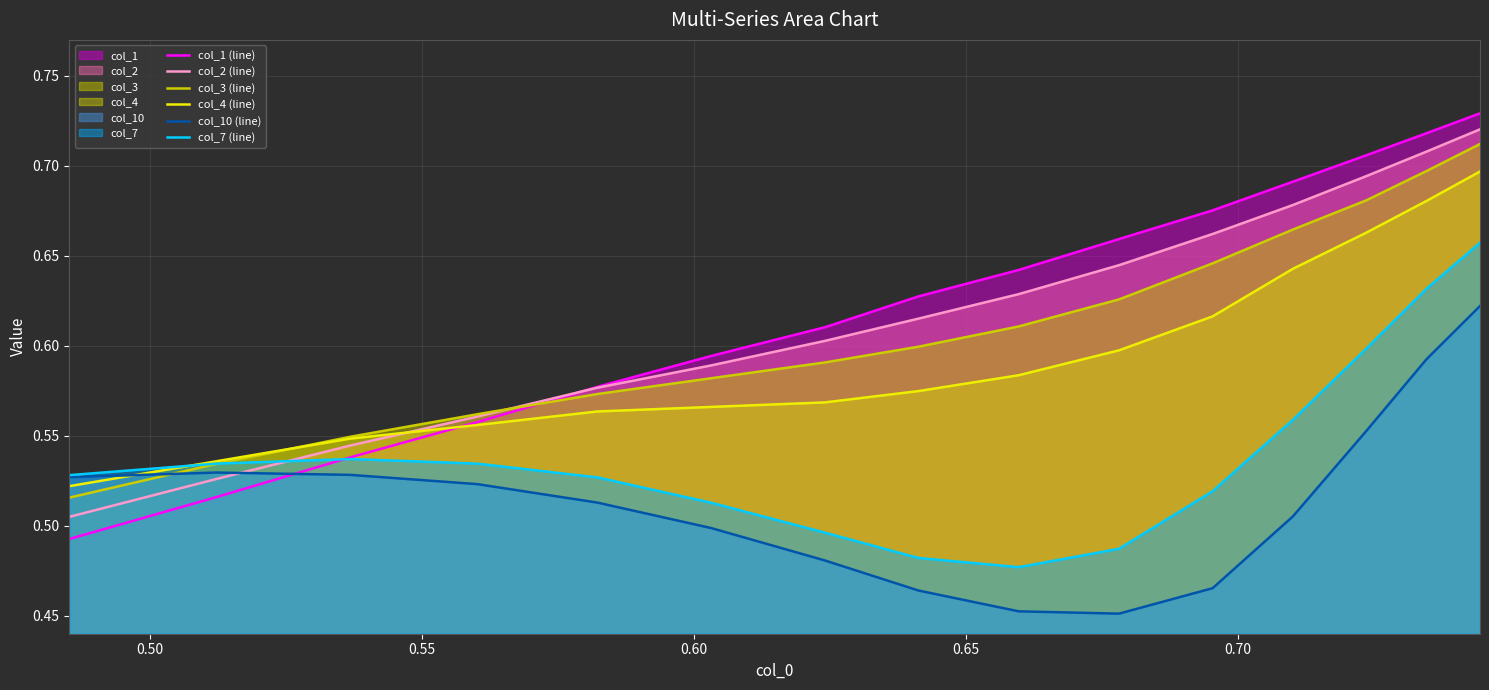

Which series has the widest spread of values?

col_1 (line)